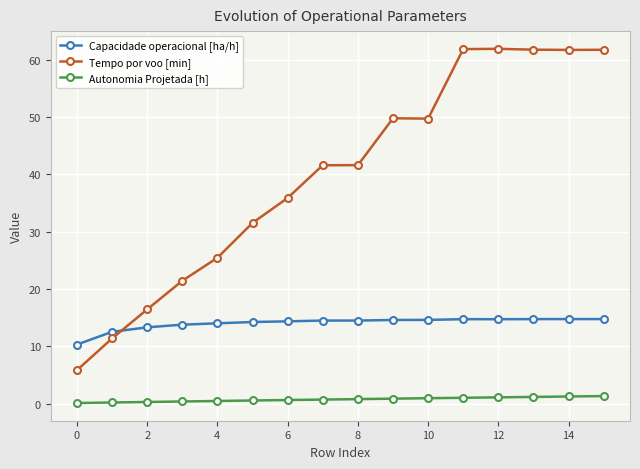

What is the average value of the Tempo por voo [min] series?

40.0